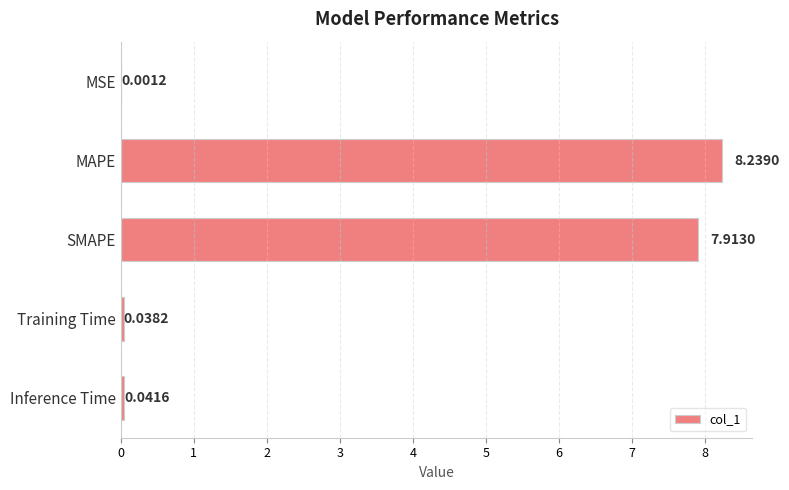

Where is the data nearest to the value 4?

SMAPE